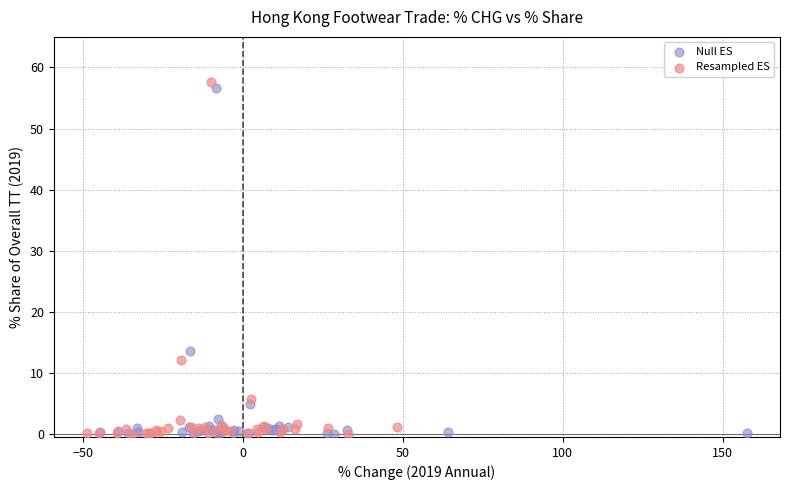

Which series has the widest spread of Y values?

Resampled ES